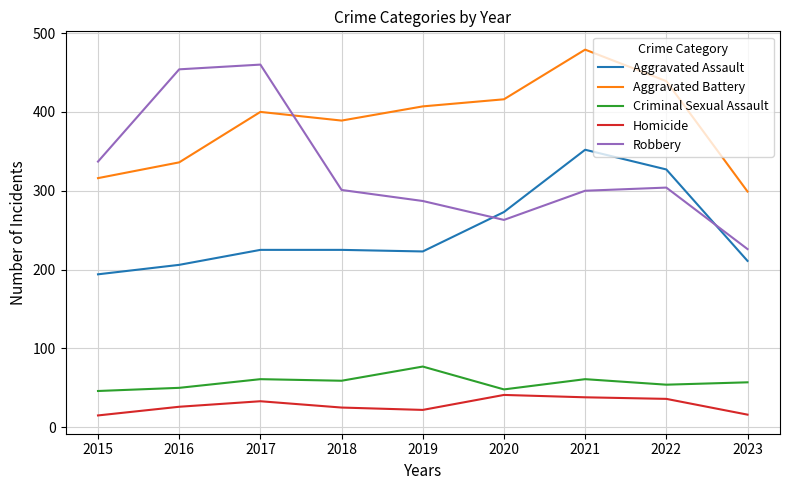

At which category does the chart reach its peak across all series?

2021